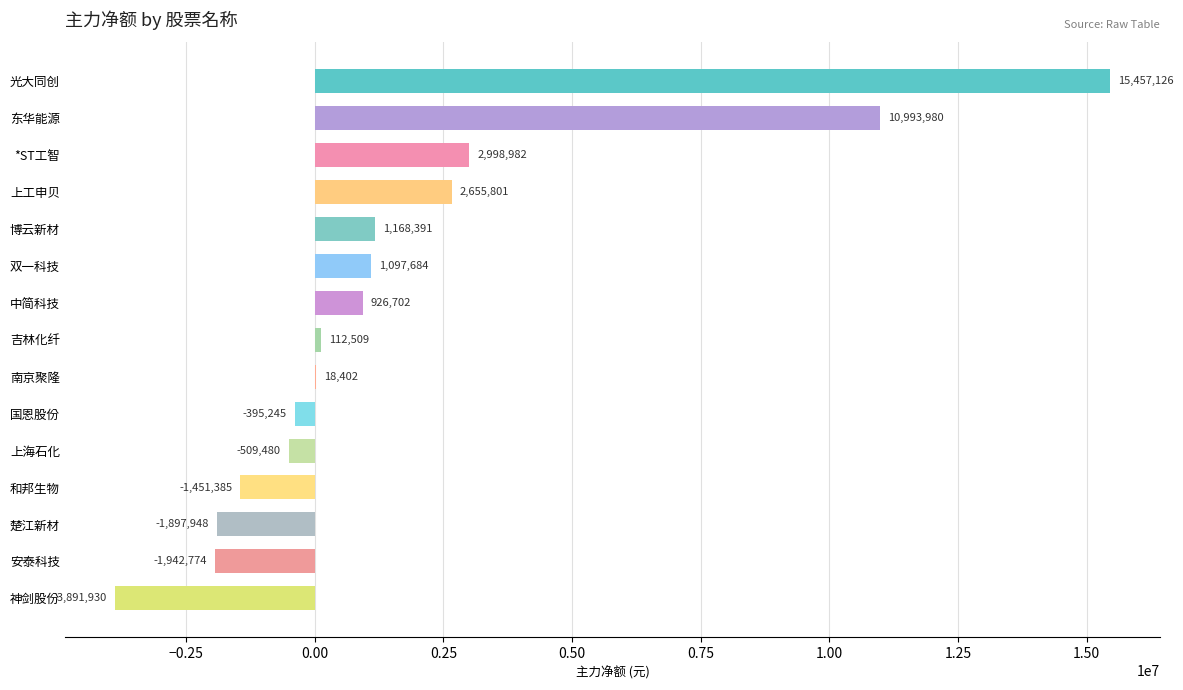

What is the greatest value displayed?

15457126